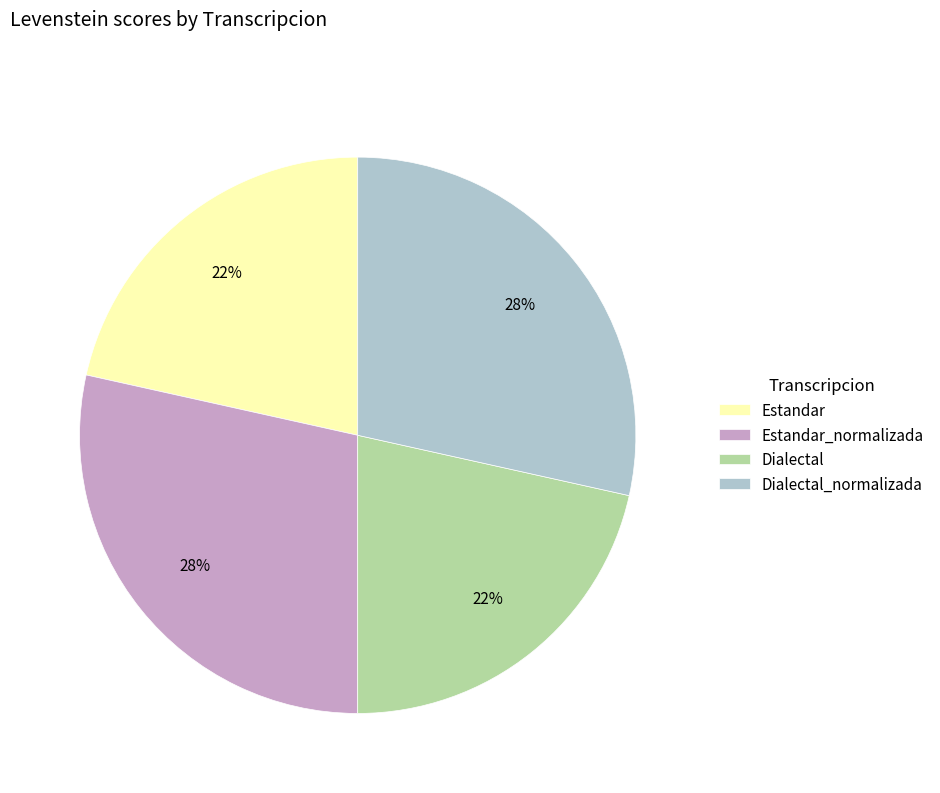

To the nearest percent, what is the average slice percentage?

25%